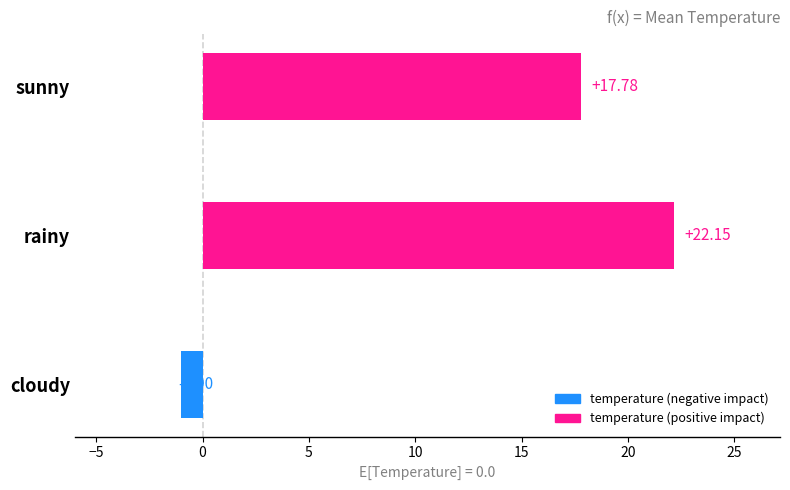

Rank the categories by value from highest to lowest.

rainy, sunny, cloudy